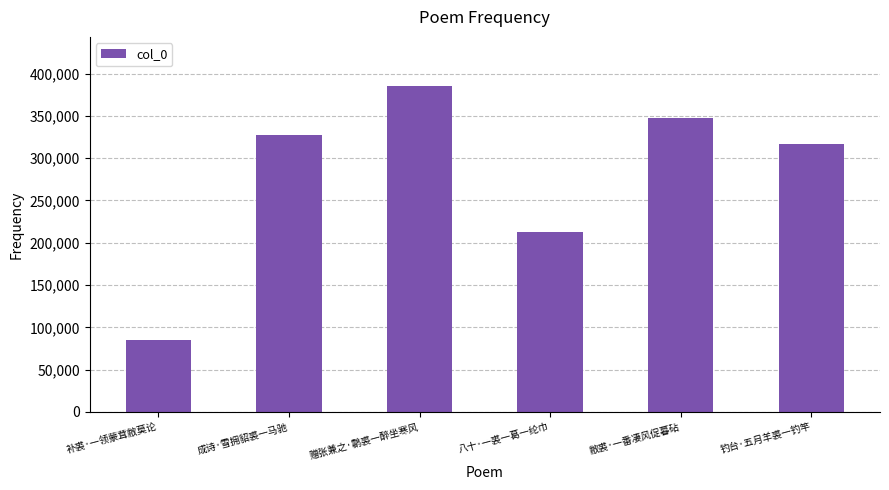

What is the difference between the values at 补裘·一领蒙茸敝莫论 and 八十·一裘一葛一纶巾?

127594